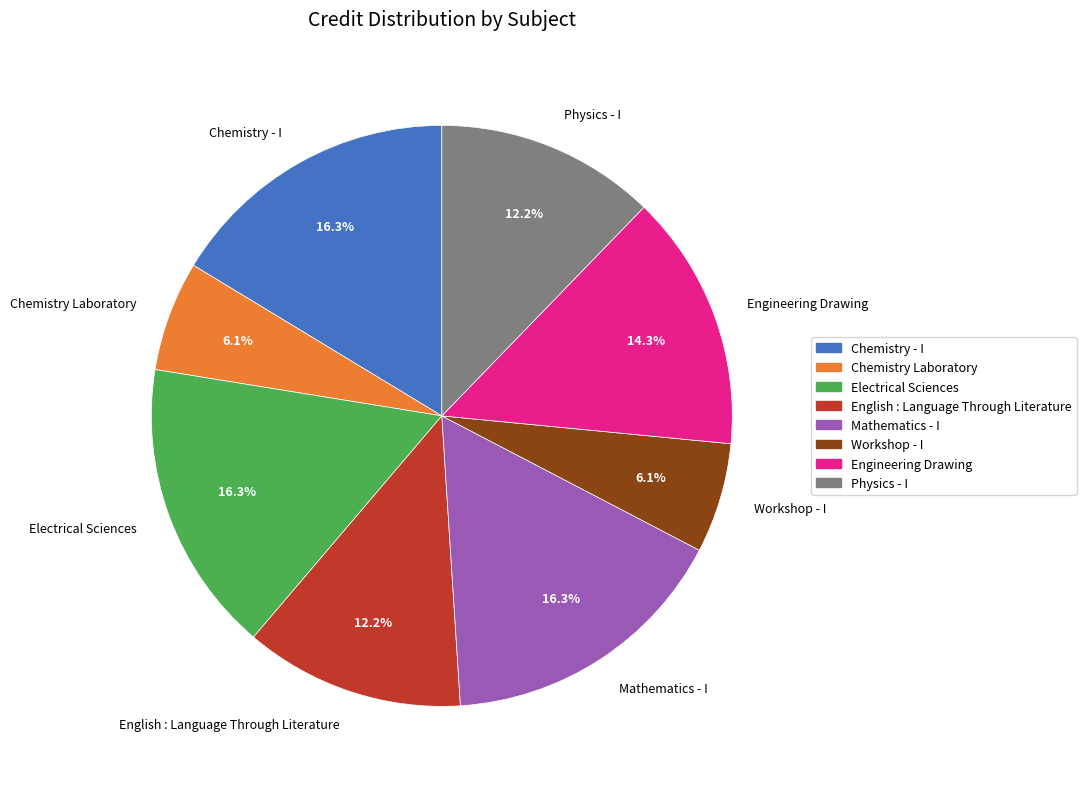

Does any single category account for the majority?

No